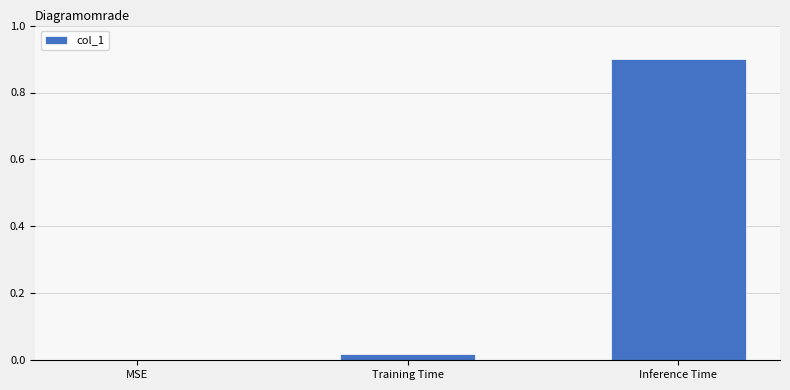

How many categories are shown in the chart?

3